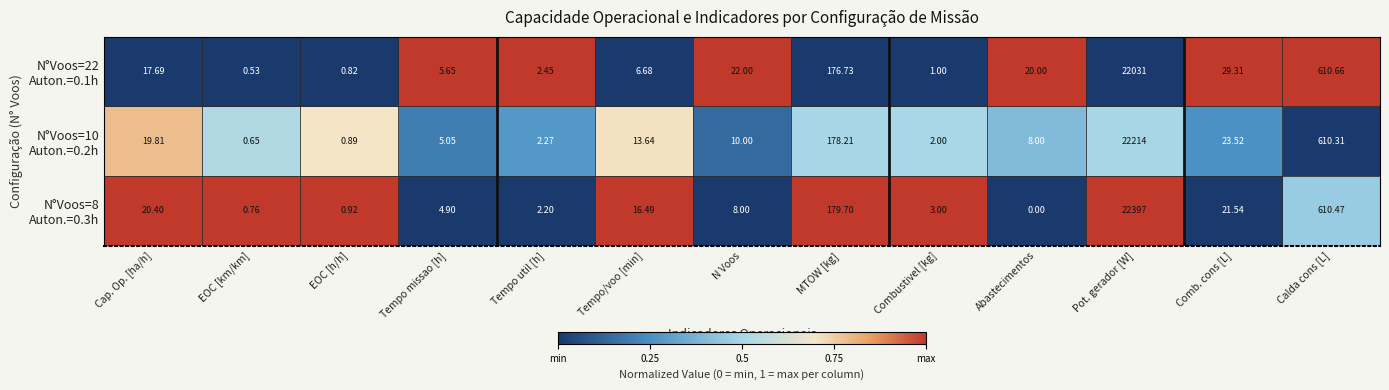

At which category does the chart reach its peak across all series?

Pot. gerador [W]